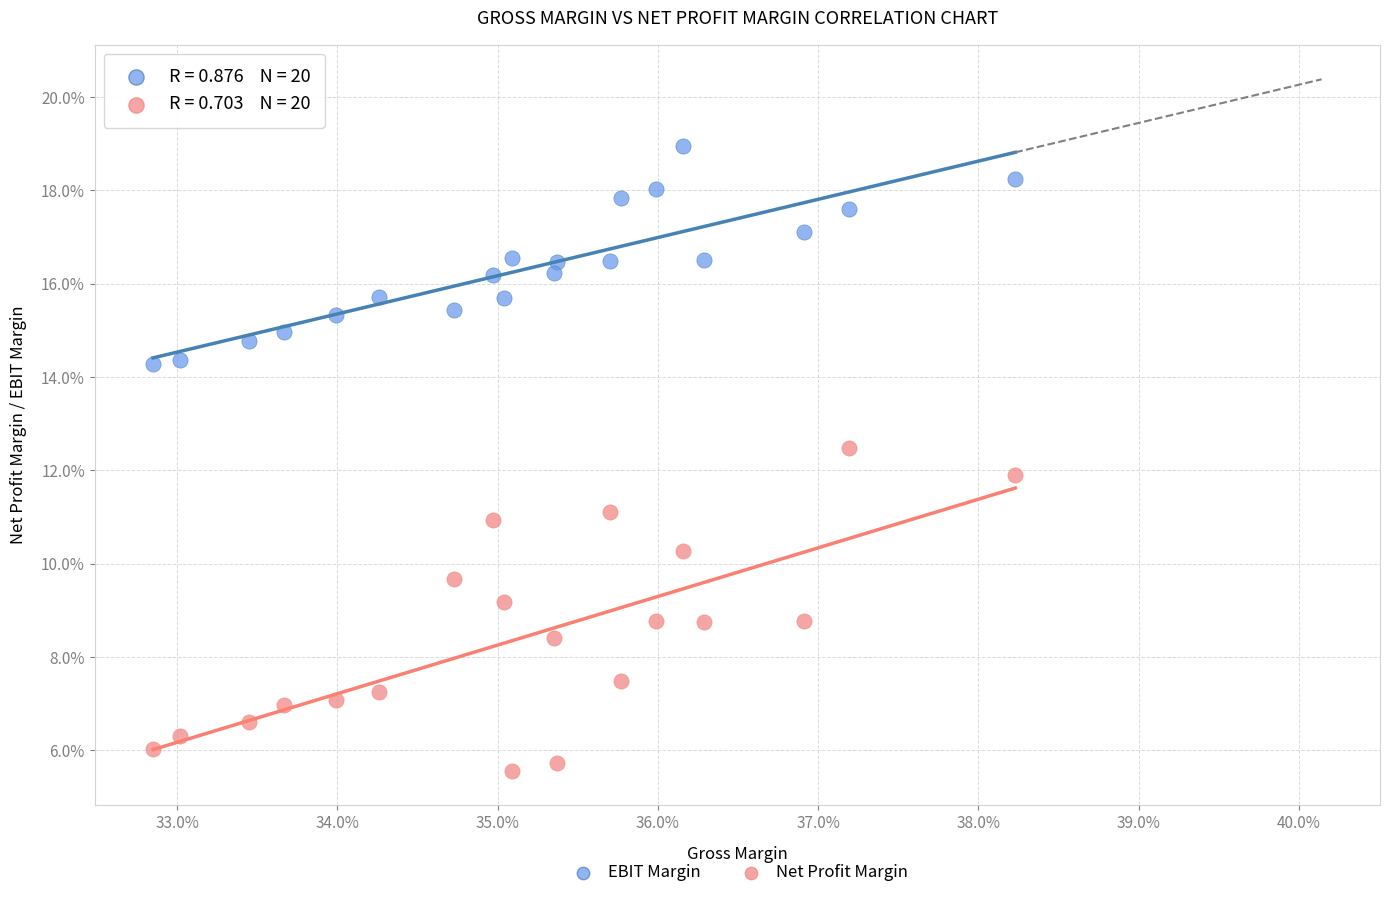

Which series reaches the maximum Y coordinate?

EBIT Margin